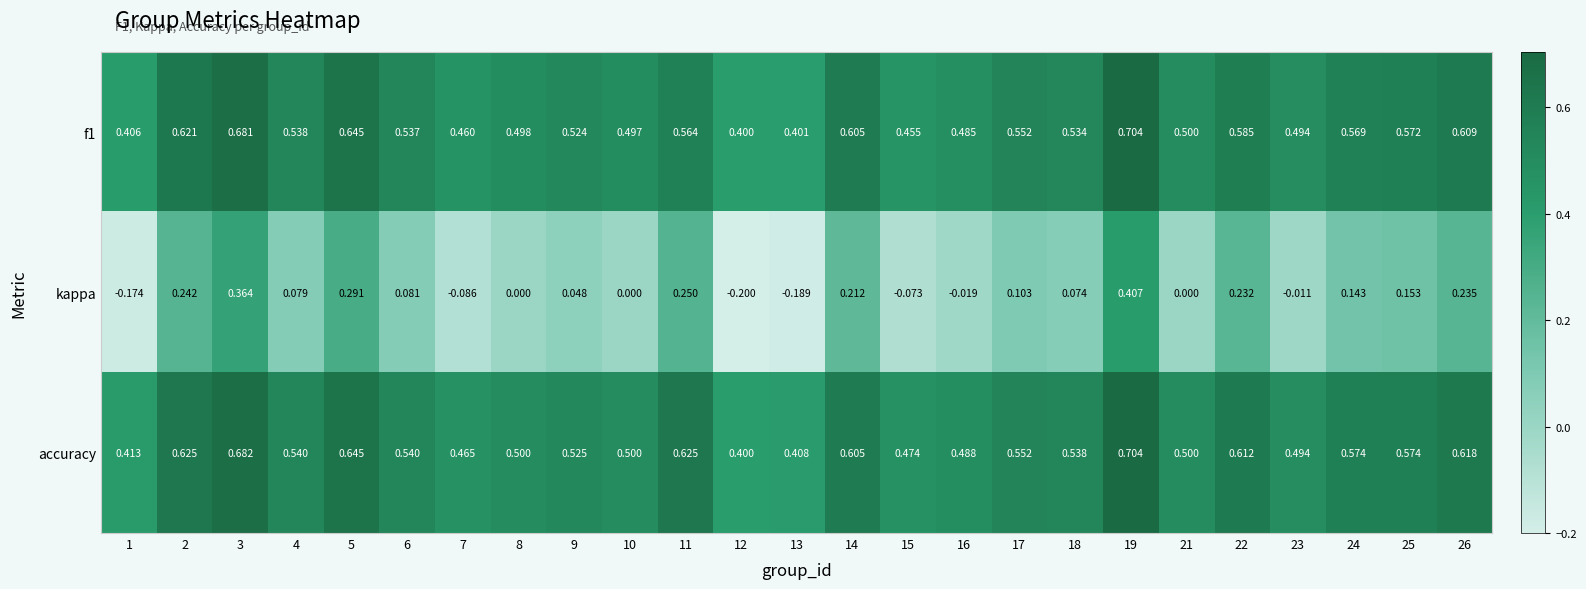

Which series has the widest spread of values?

kappa